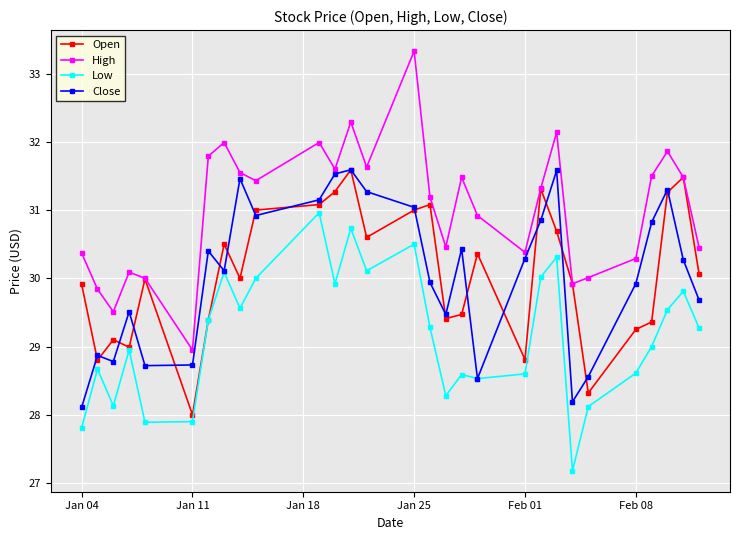

Which series has the widest spread of values?

High